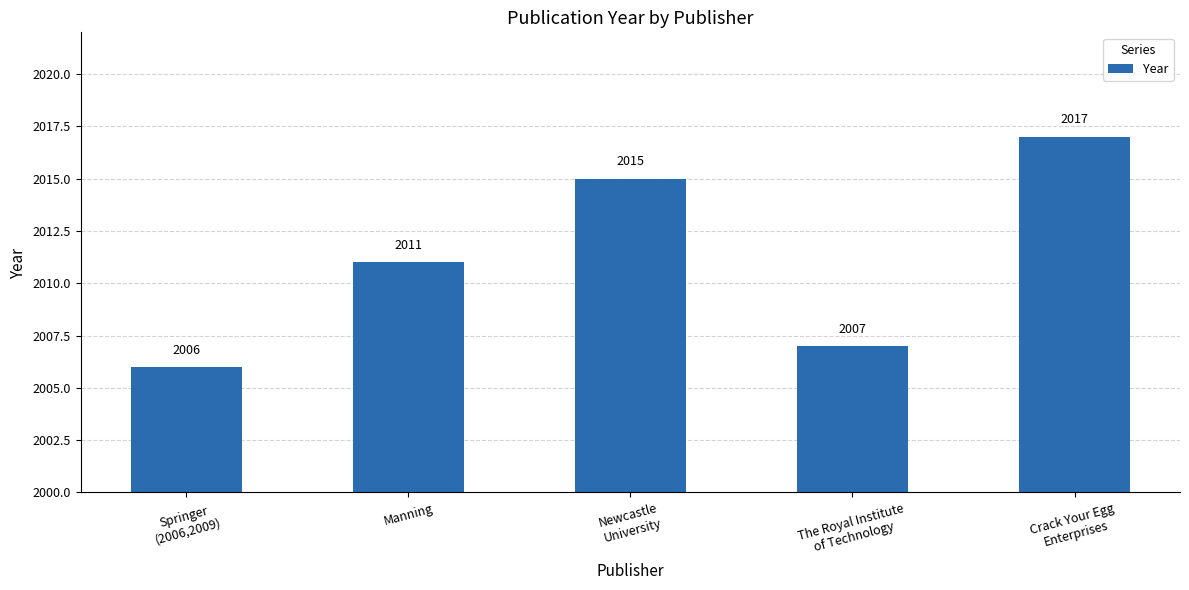

Rank the categories by value from lowest to highest.

Springer
(2006,2009), The Royal Institute
of Technology, Manning, Newcastle
University, Crack Your Egg
Enterprises